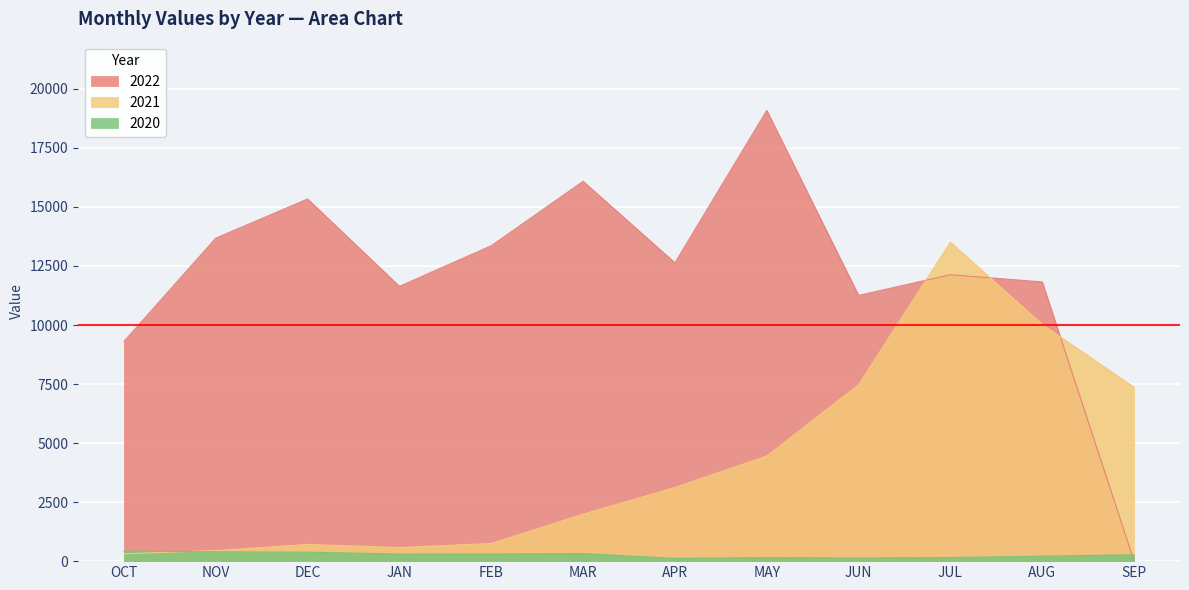

How many lines are shown in the chart?

3